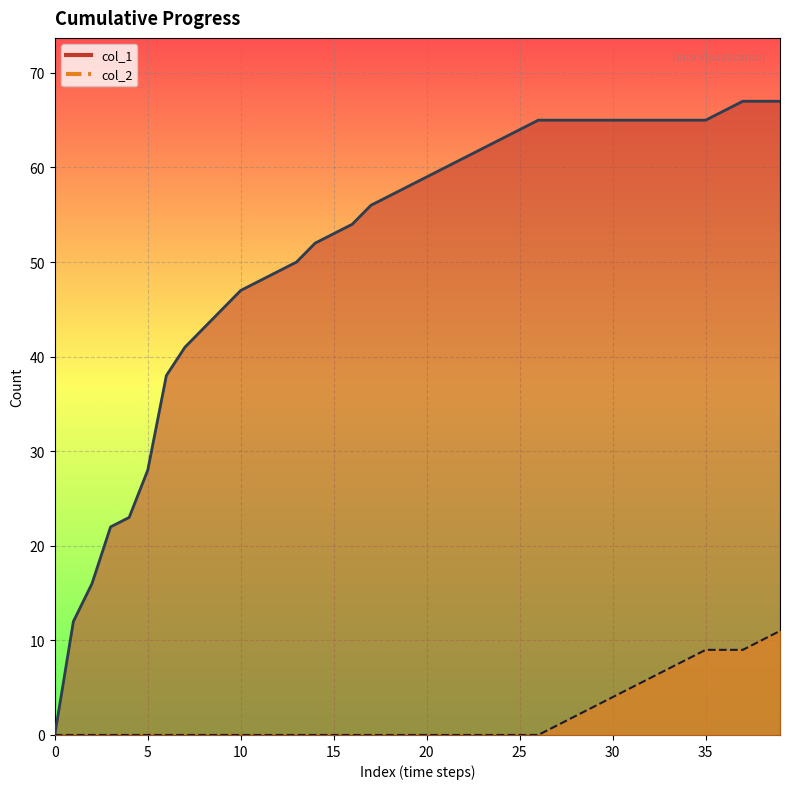

What is the total value across all series at 39?

78